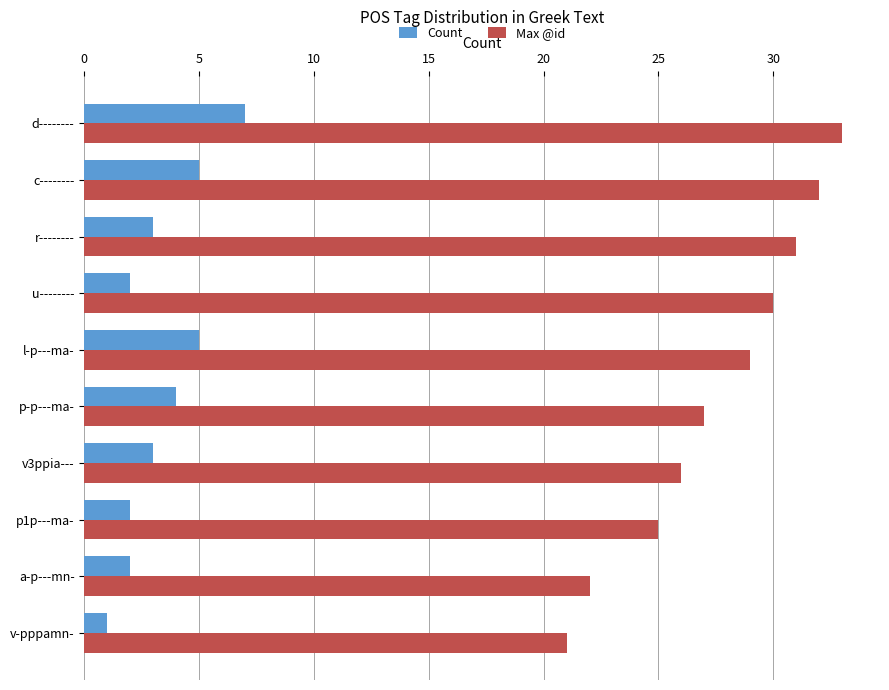

What is the maximum value for Count?

7